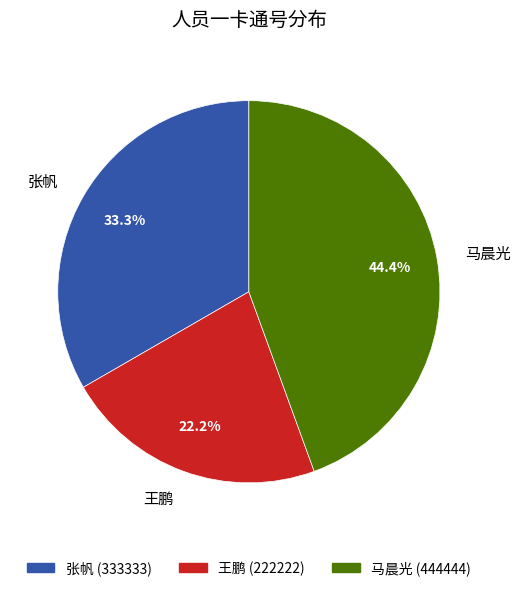

Which slice is the largest?

马晨光